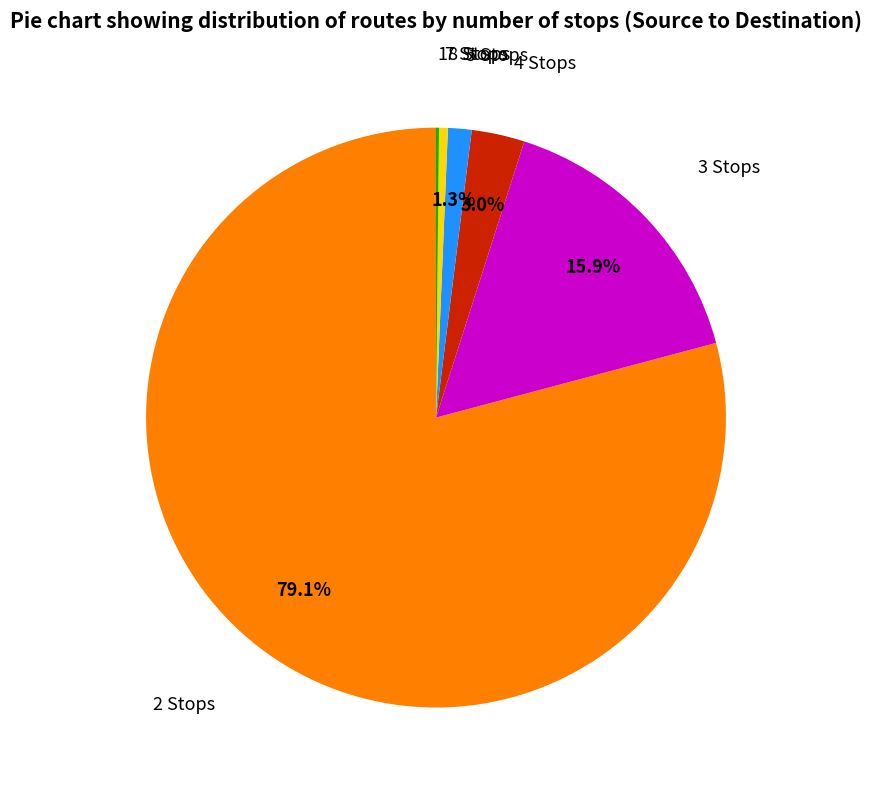

Is there a majority slice in this chart?

Yes